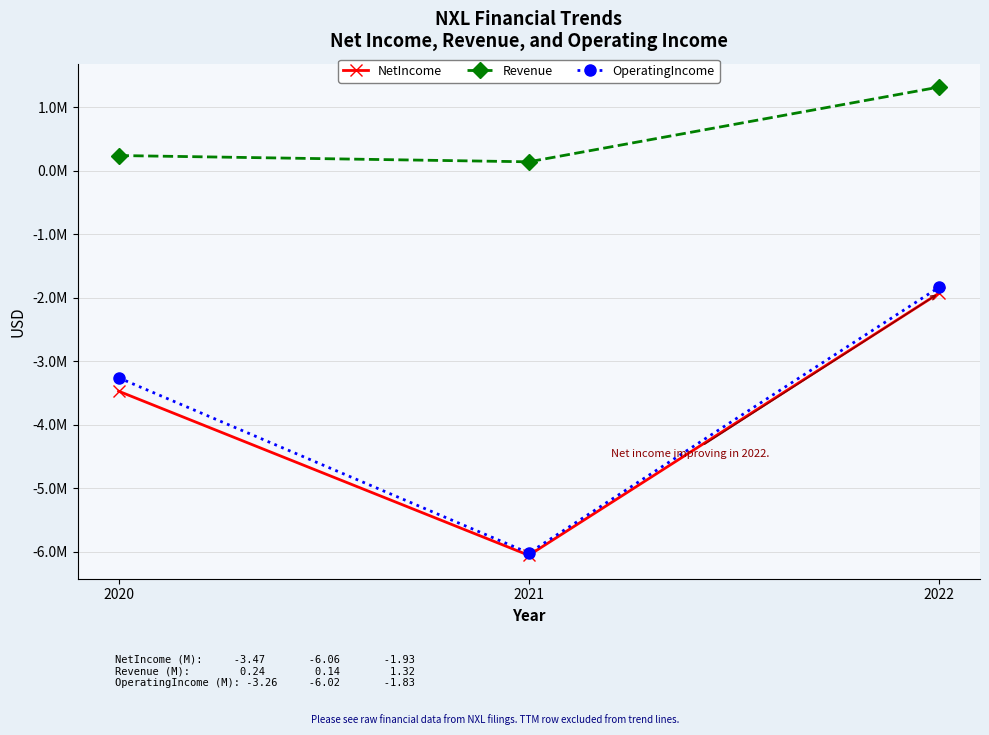

Is this an area chart (filled region under the line)?

No